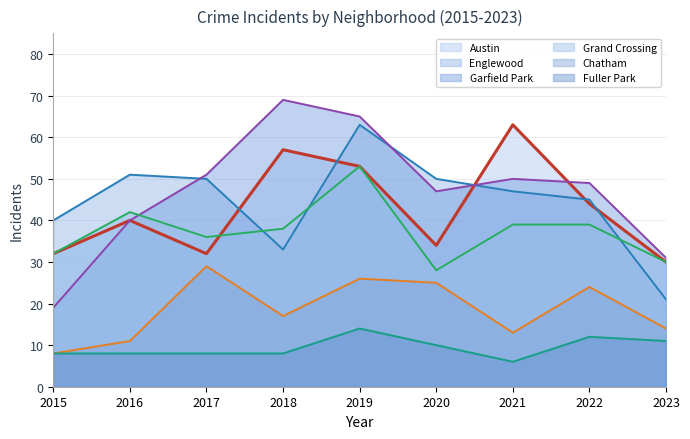

True or false: Garfield Park has a value of 69 at 2018.

True